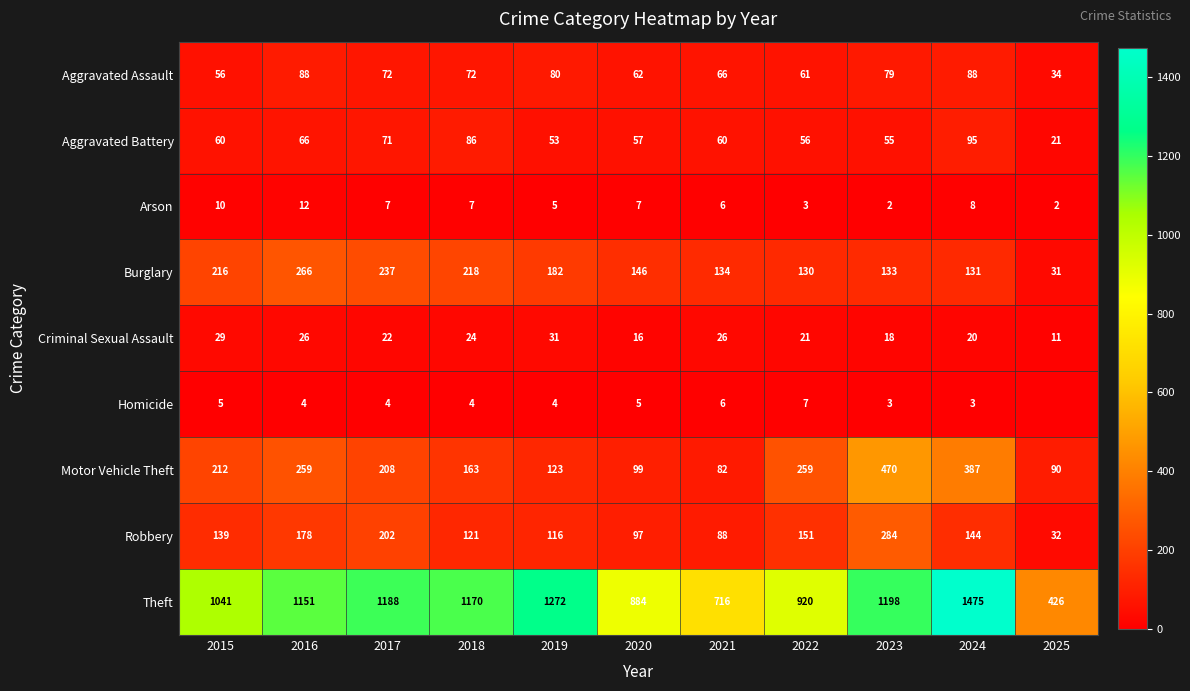

Which category has the lowest value in the Motor Vehicle Theft series?

2021